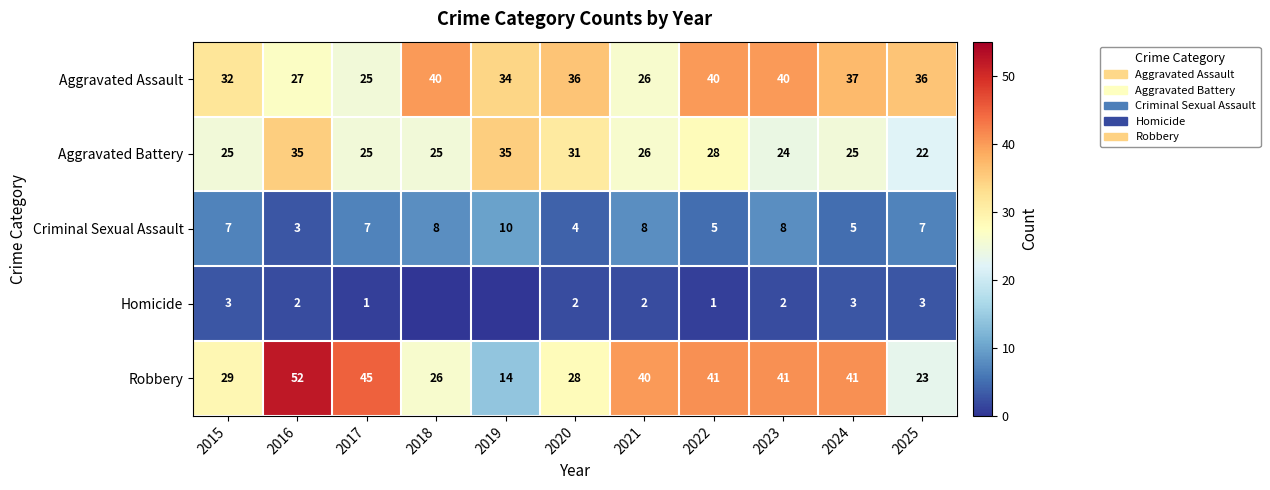

Which series changed the most between 2022 and 2025?

Robbery